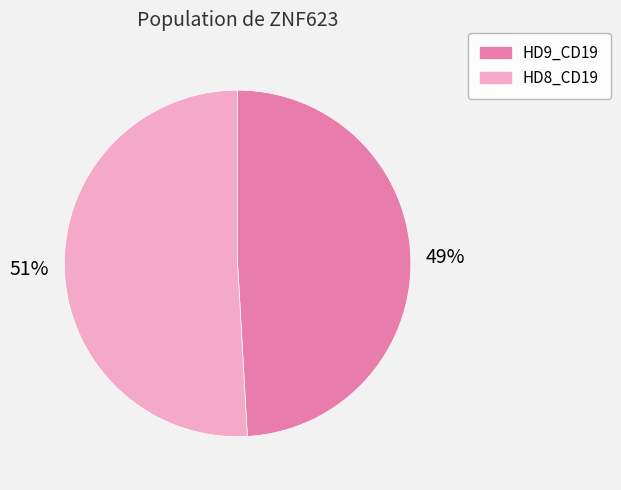

To the nearest percent, what is the combined percentage of HD9_CD19 and HD8_CD19?

100%